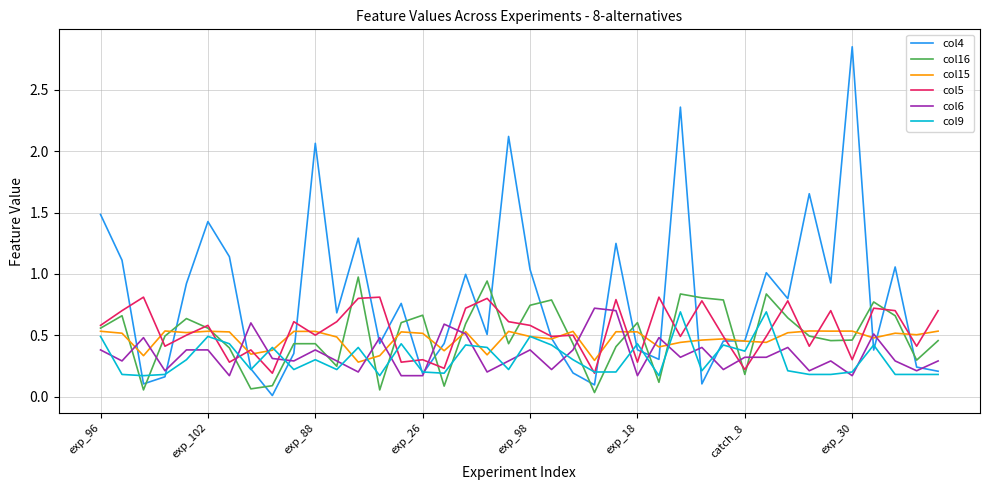

Which series has the largest range (max minus min)?

col4